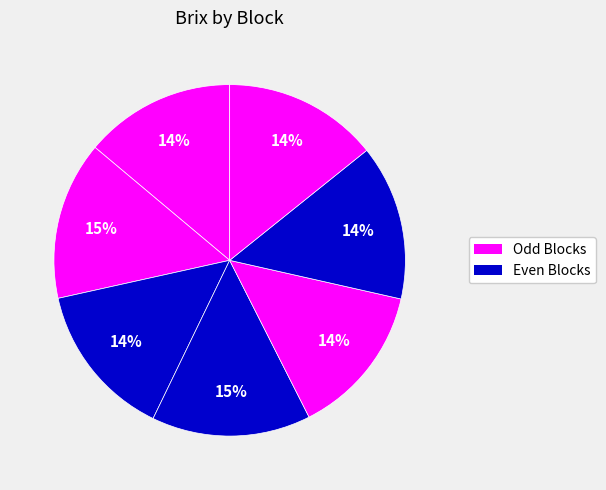

How many slices are in this pie chart?

7